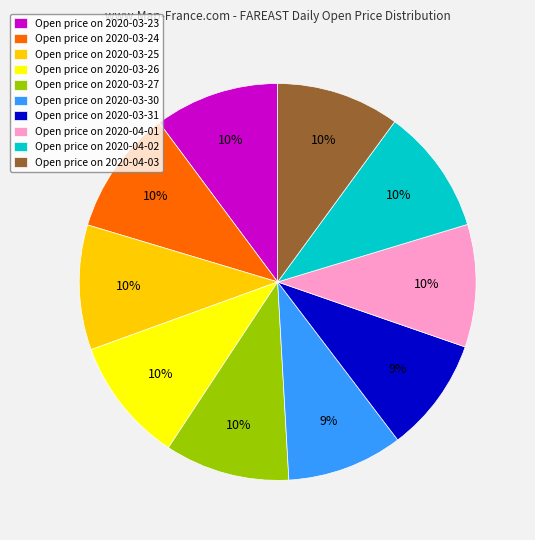

To the nearest percent, what is the average slice percentage?

10%